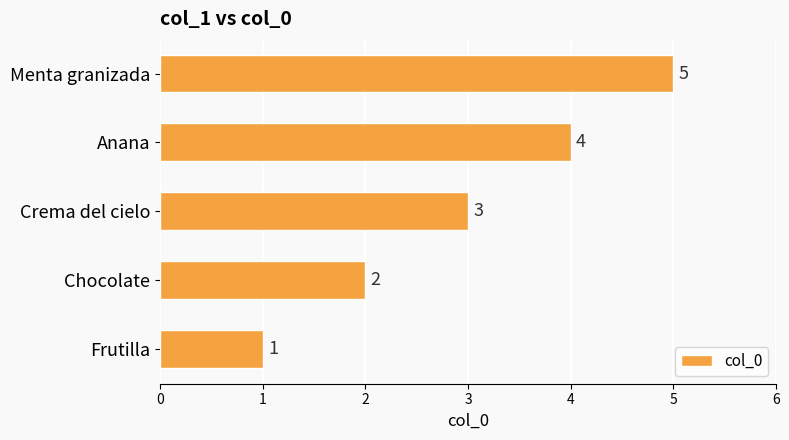

What is the difference between the maximum and minimum values?

4